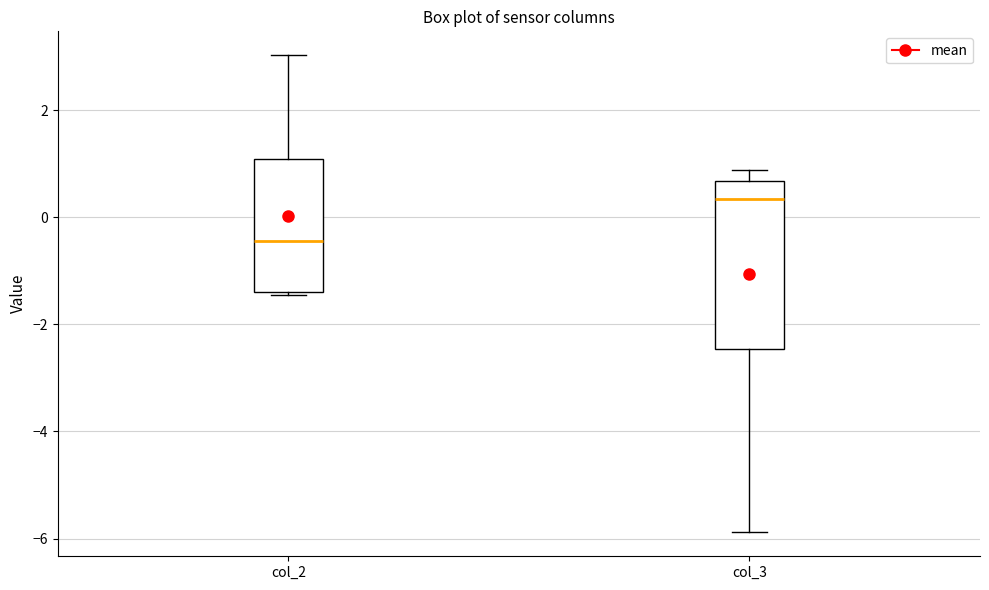

Reading left to right, transcribe this box plot: for each box, give where its median line is, the range the box spans, and where its two whiskers end, as read against the y-axis. The values are not printed on the chart, so give them approximately, as read against the axis.

col_2: median -0.4, box -1.4 to 1.0, whiskers -1.4 to 3.0
col_3: median 0.4, box -2.4 to 0.6, whiskers -5.8 to 0.8